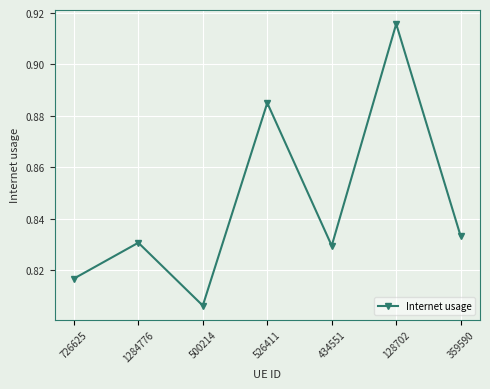

List the labels in order of value, largest first.

128702, 526411, 359590, 1284776, 434551, 726625, 500214